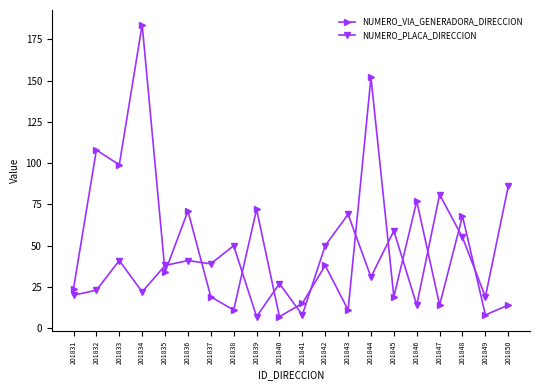

What is the lowest value of the NUMERO_PLACA_DIRECCION series?

7